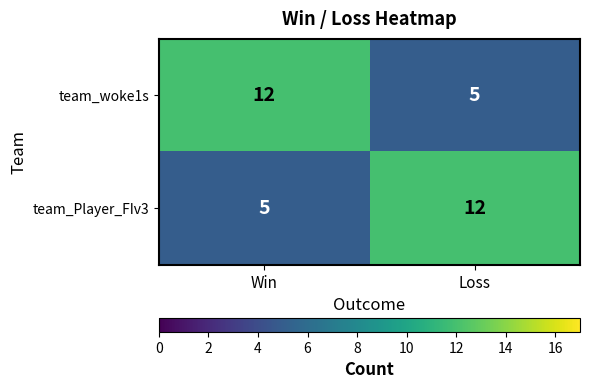

How many categories are shown in the chart?

2